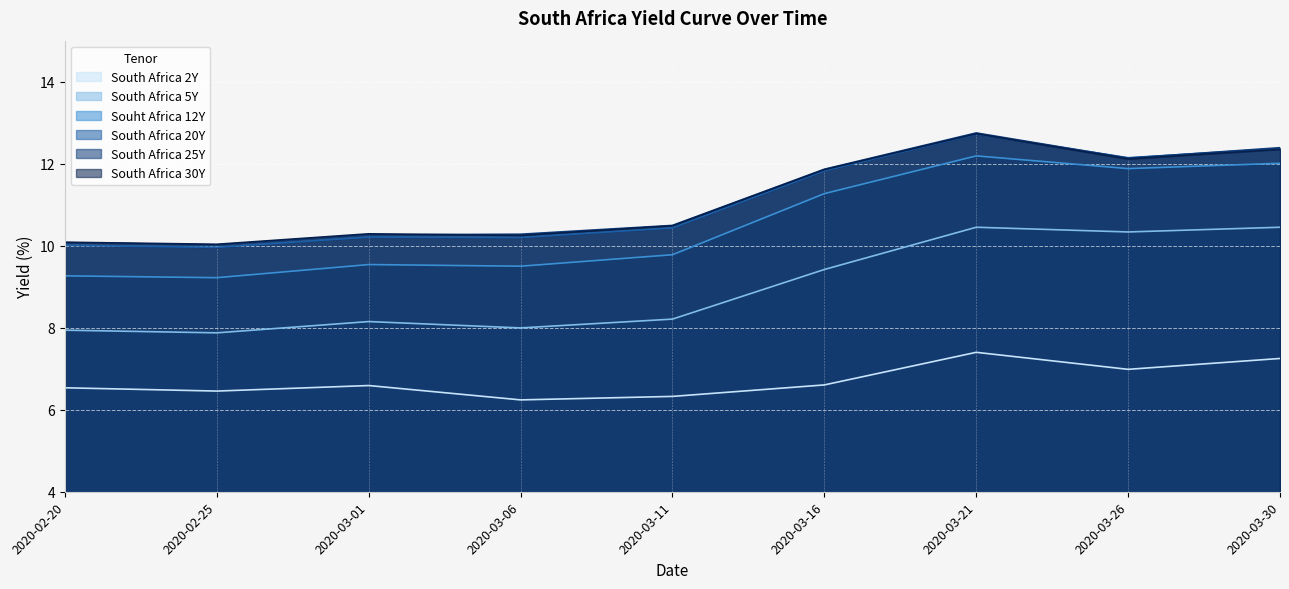

How many lines are shown in the chart?

6